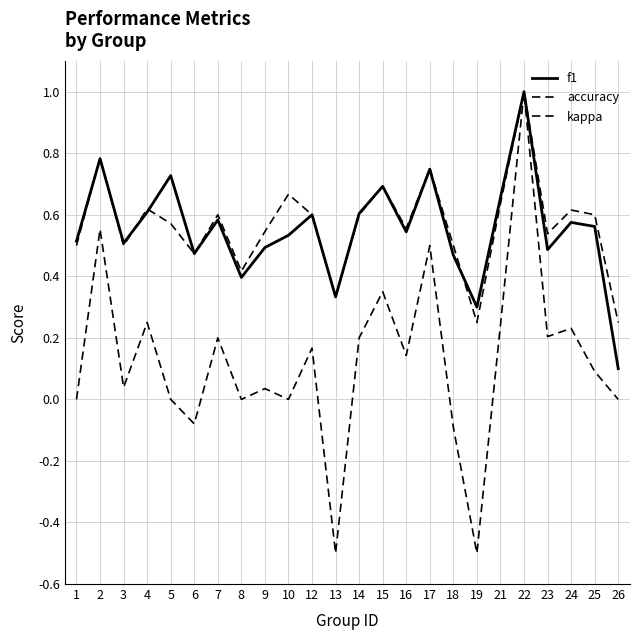

Which series has the largest total across all categories?

accuracy